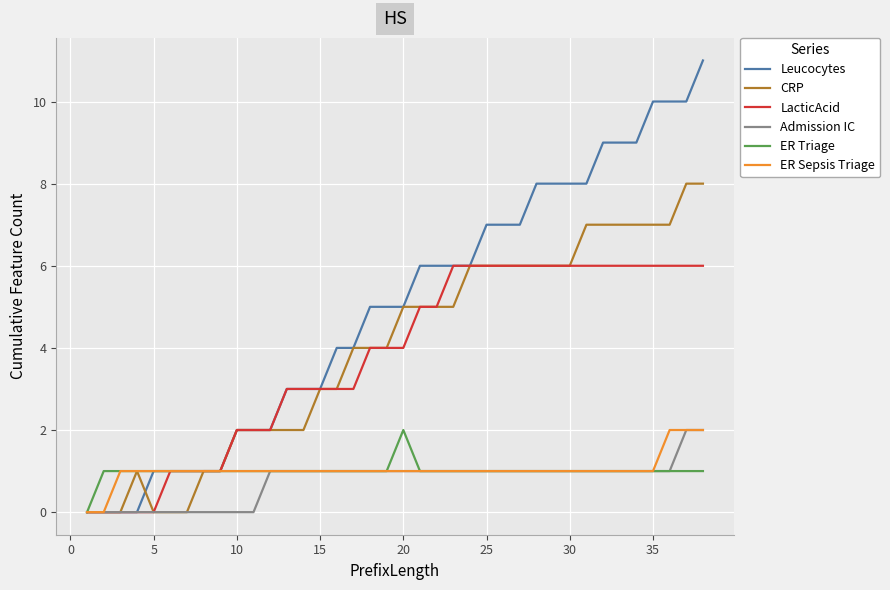

Which series has the largest range (max minus min)?

Leucocytes